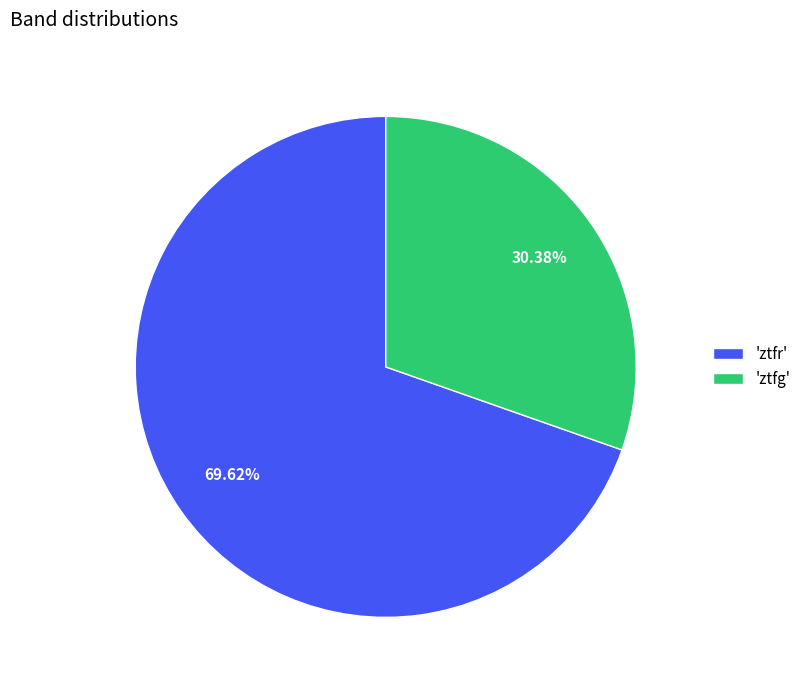

Which has a higher value, 'ztfr' or 'ztfg'?

'ztfr'